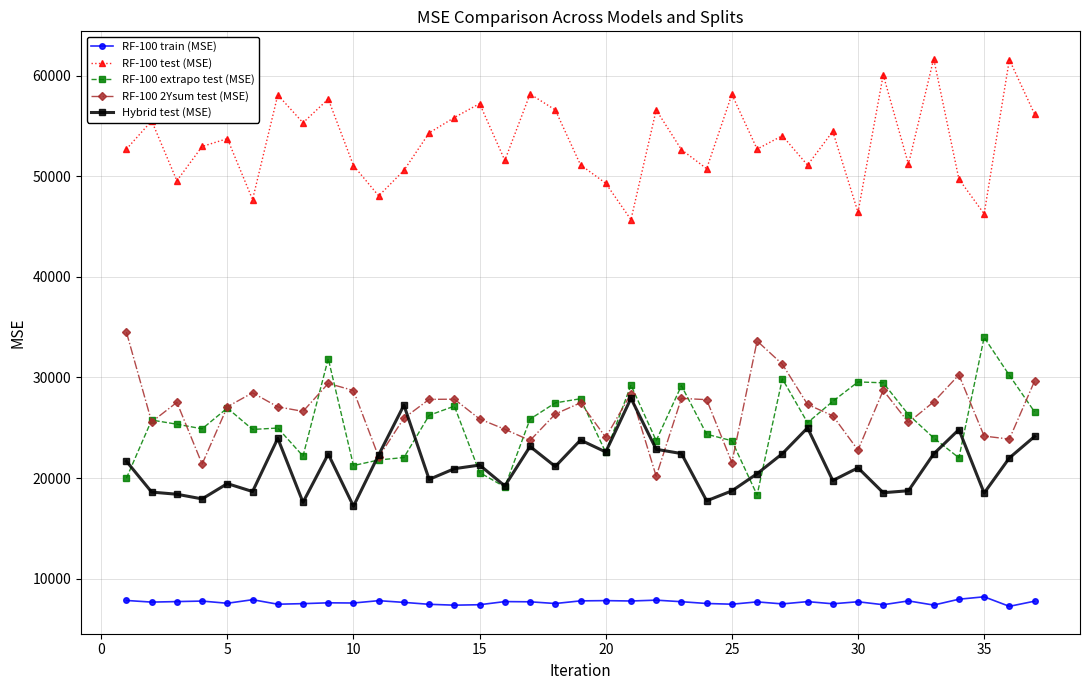

At how many categories does at least one series exceed 19023?

37